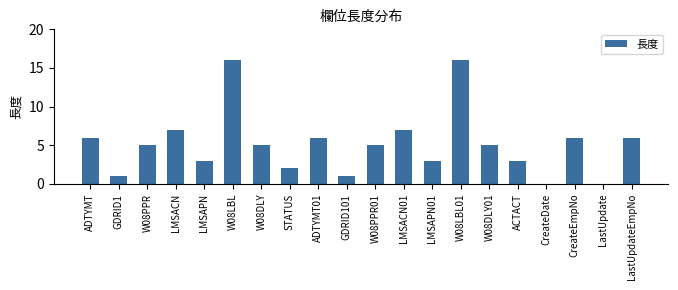

What is the maximum value shown in the chart?

16